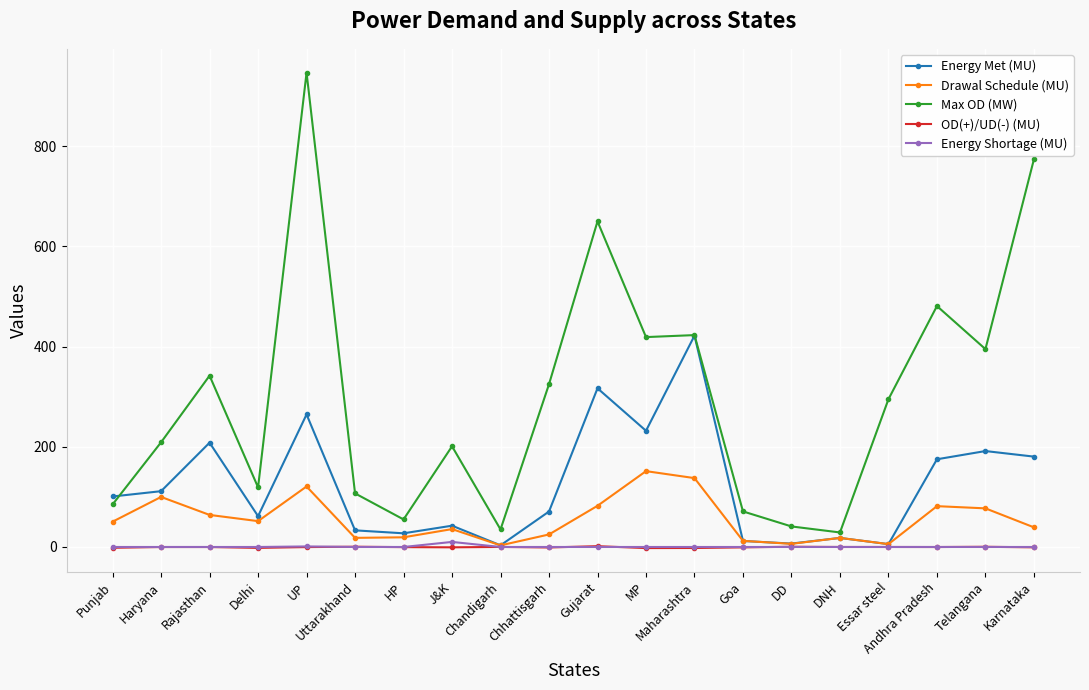

How many interior local valleys does the Drawal Schedule (MU) series have?

5